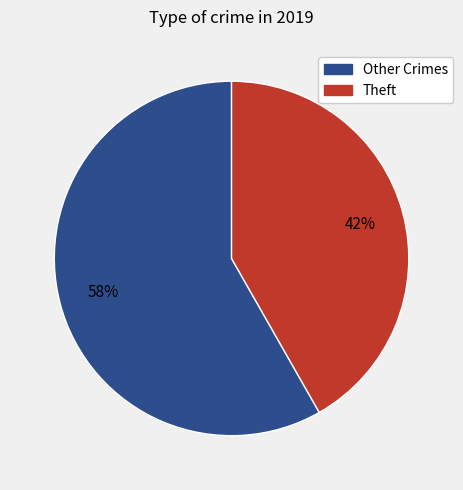

Is there any slice that represents more than half of the pie?

Yes